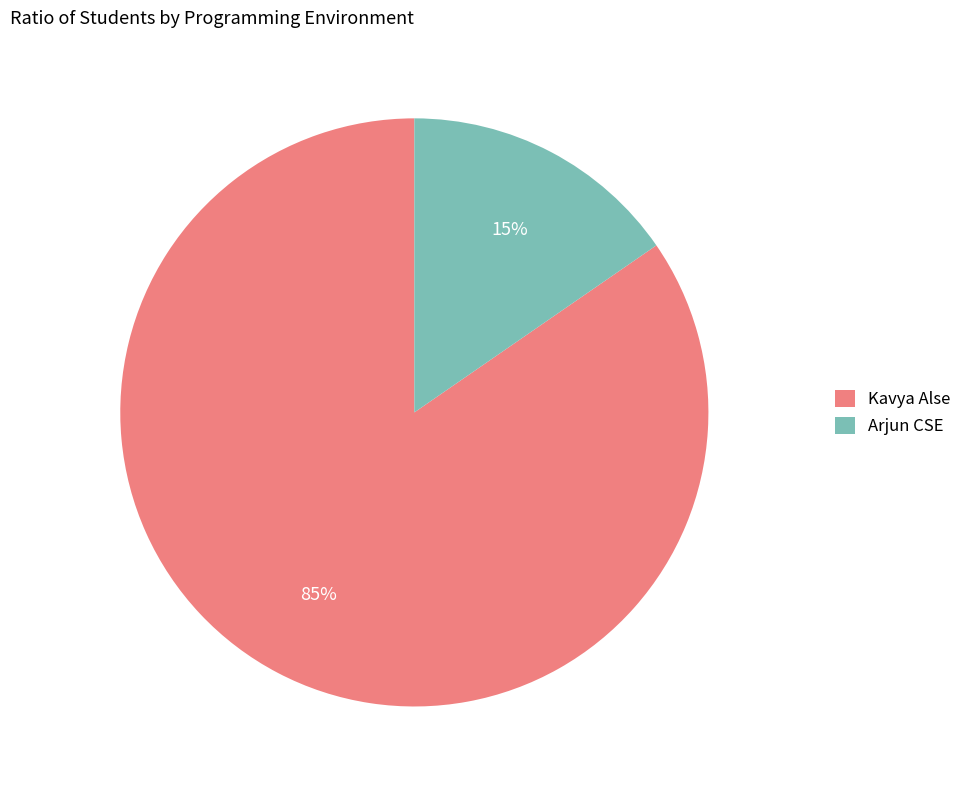

Does Kavya Alse represent more than half of the total?

Yes